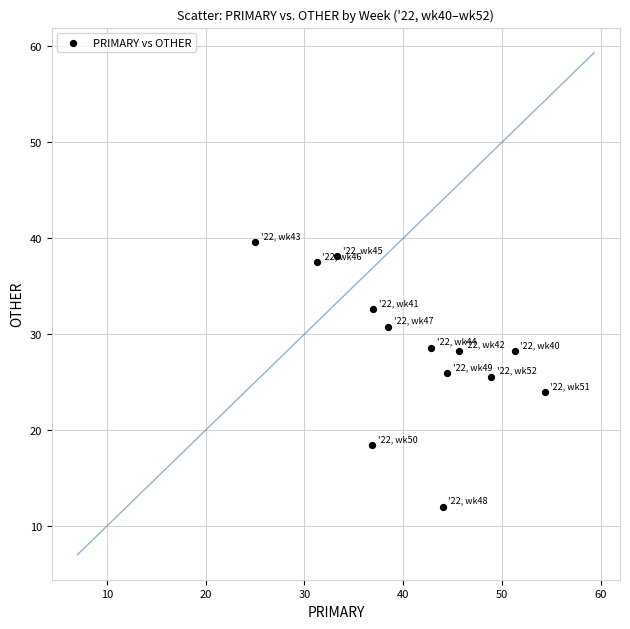

What is the range of X values (max minus min)?

29.3